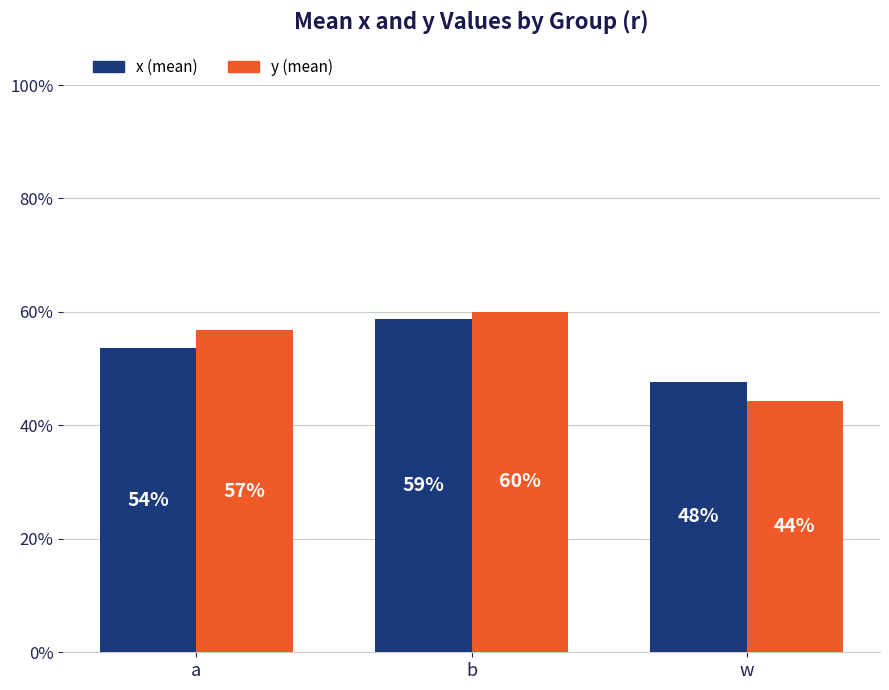

Does the chart contain any negative values?

No